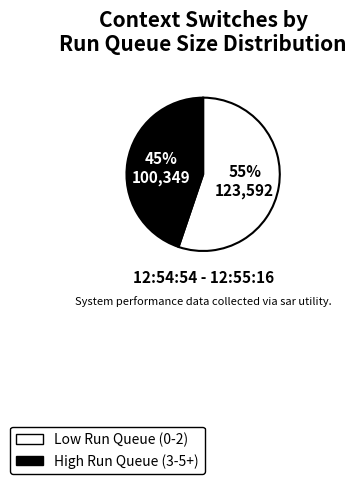

To the nearest percent, what portion does Low Run Queue (0-2) represent?

55%